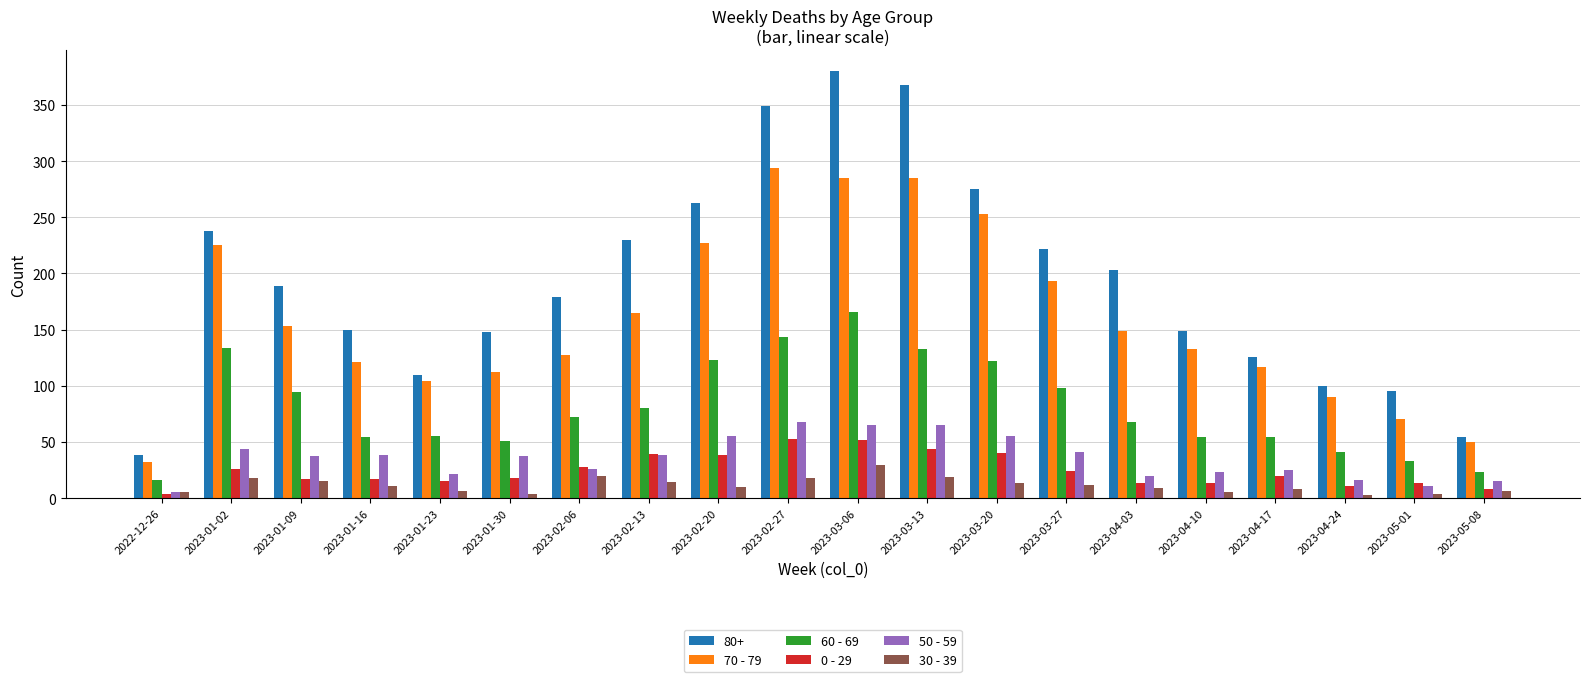

What is the average value of the 50 - 59 series?

35